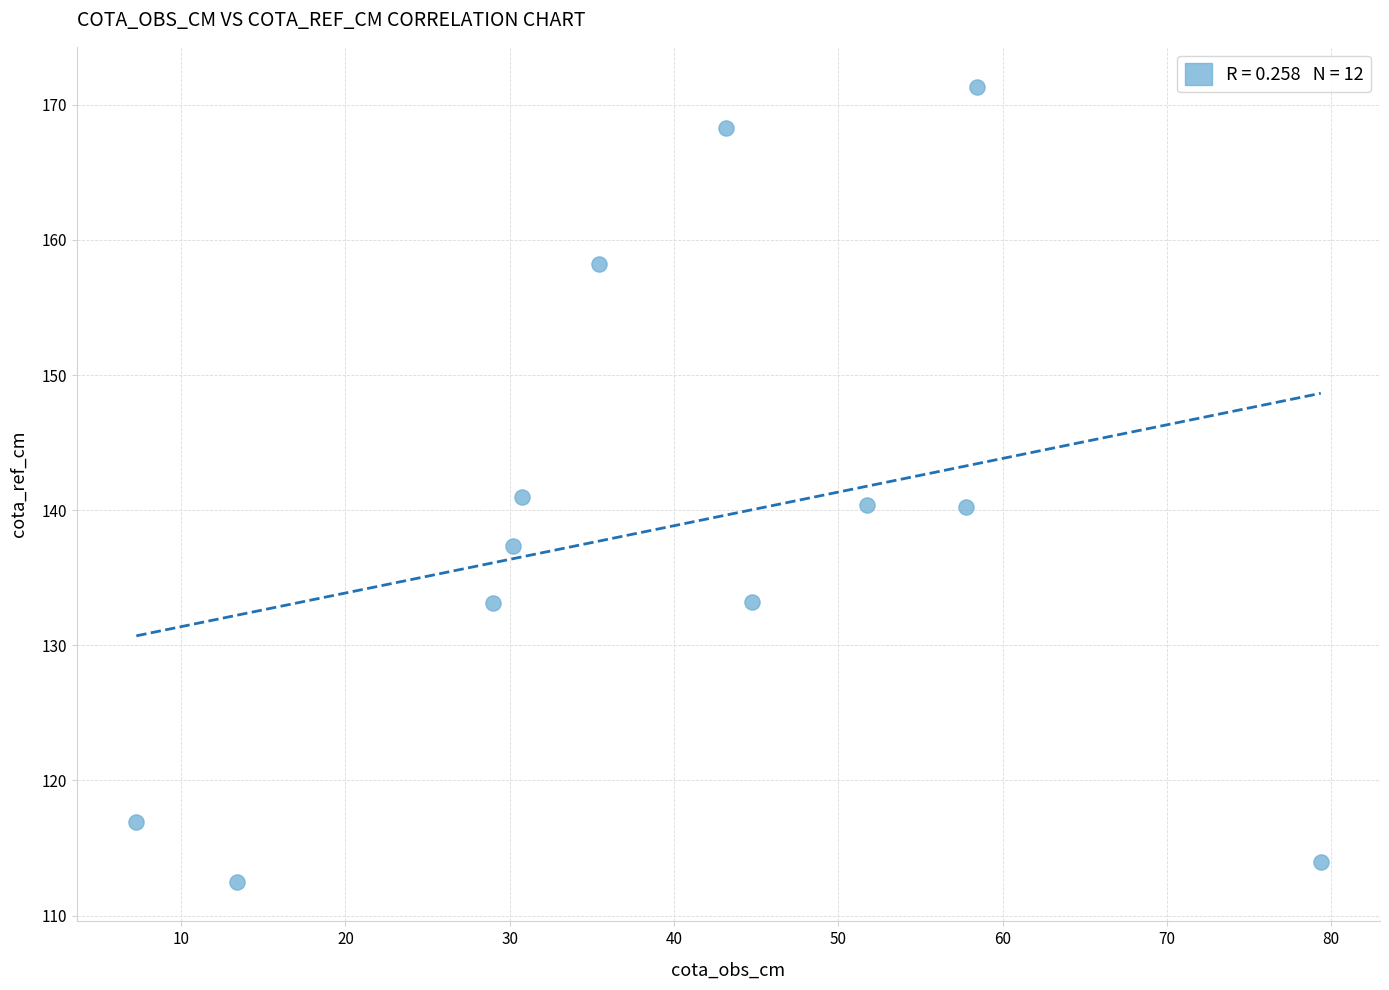

What is the average Y value?

138.9